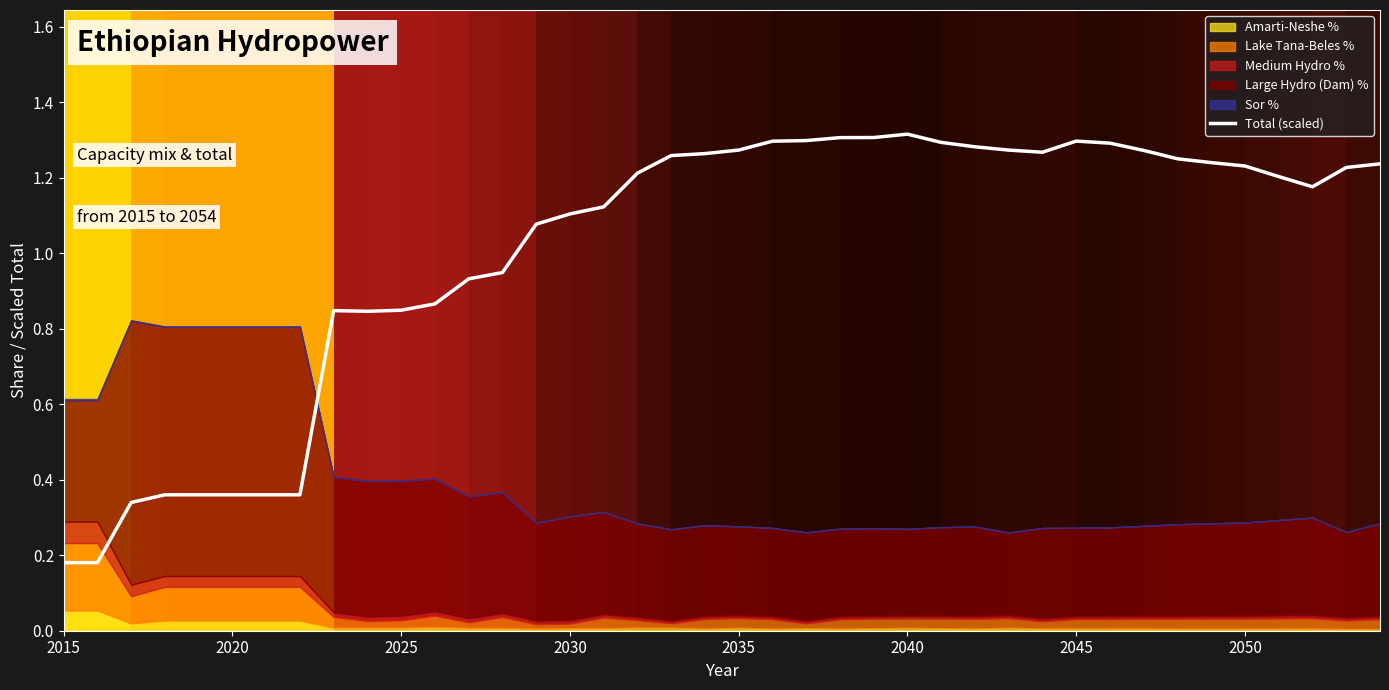

How many points are higher than both their immediate neighbors (excluding endpoints)?

3